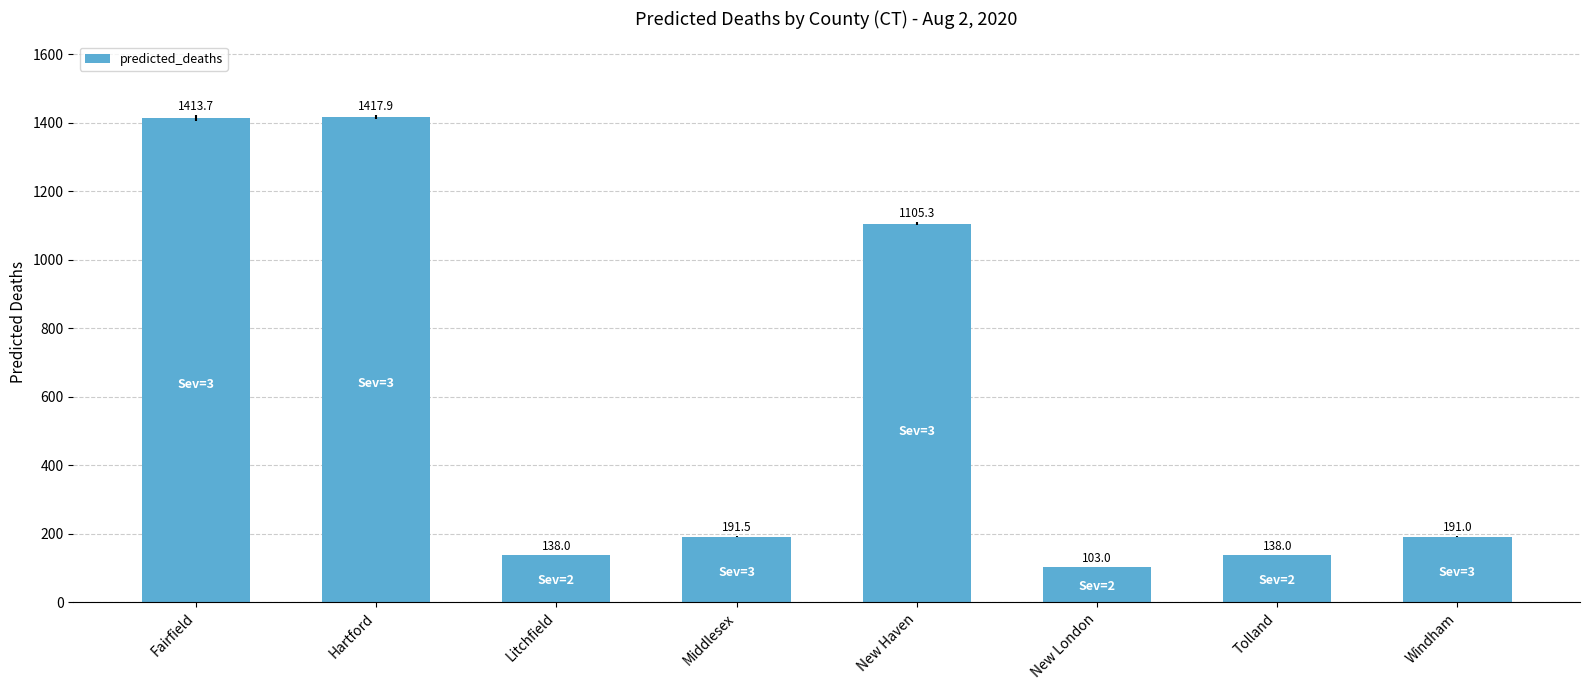

Reading right to left, list all the values displayed in this chart.

Windham=191.0	Tolland=138.0	New London=103.0	New Haven=1105.3	Middlesex=191.5	Litchfield=138.0	Hartford=1417.9	Fairfield=1413.7